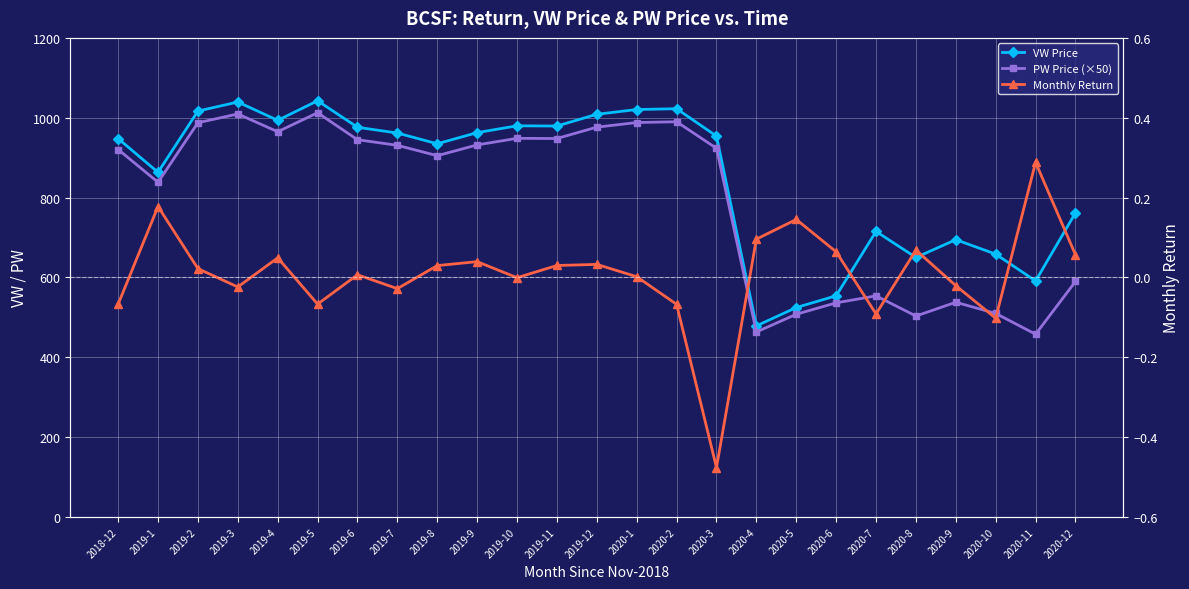

The value of VW Price at 2020-4 is 478.8. True or false?

True